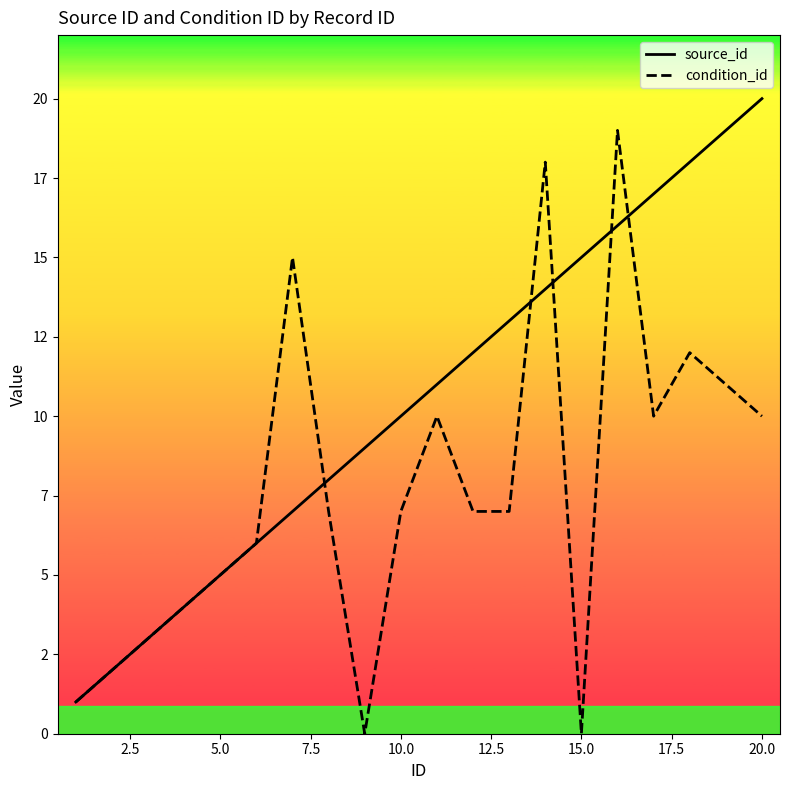

How many interior local peaks does the condition_id series have?

5